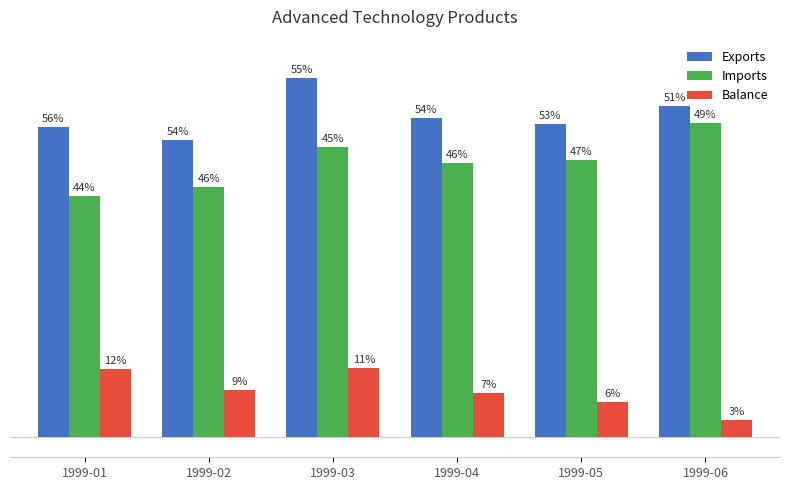

What are all the series names shown in the legend?

Exports, Imports, Balance